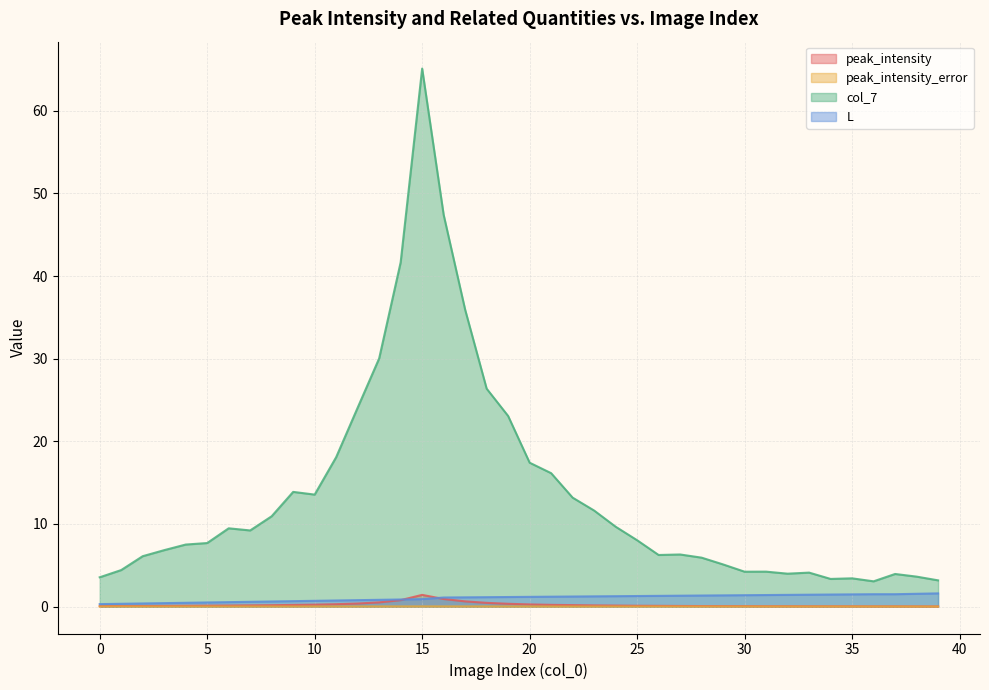

Does the chart display data point markers on the line(s)?

No